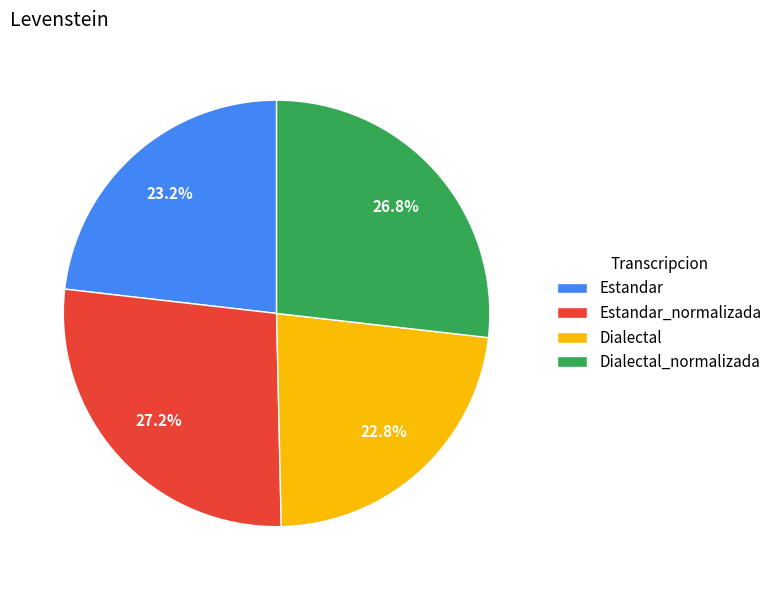

How many segments does this pie chart have?

4